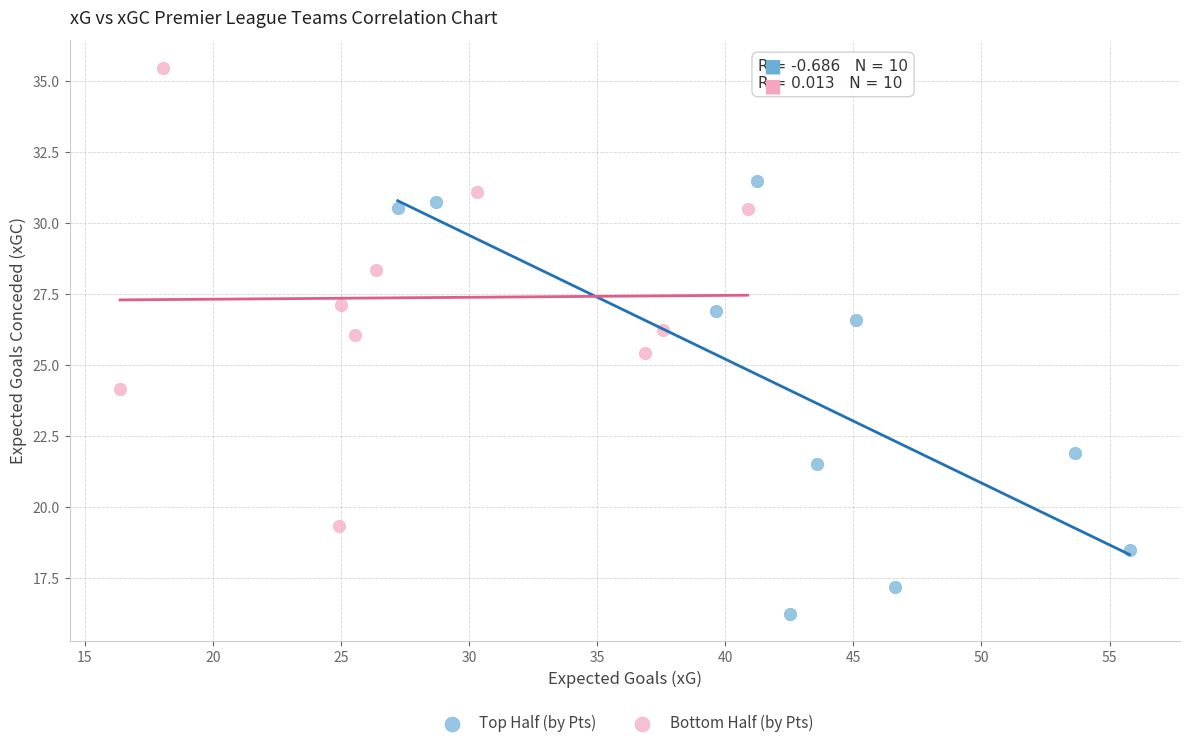

Which series contains the lowest Y value?

Top Half (by Pts)